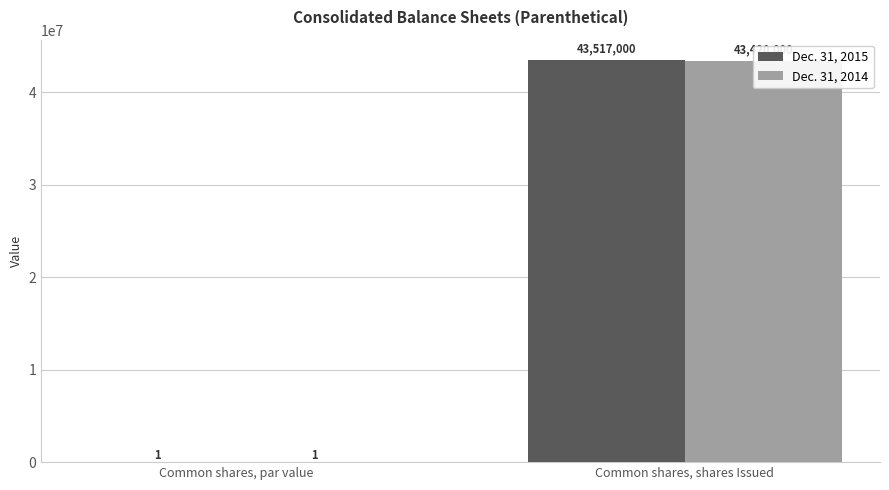

What is the sum of the Dec. 31, 2014 values at Common shares, par value and Common shares, shares Issued?

43420001